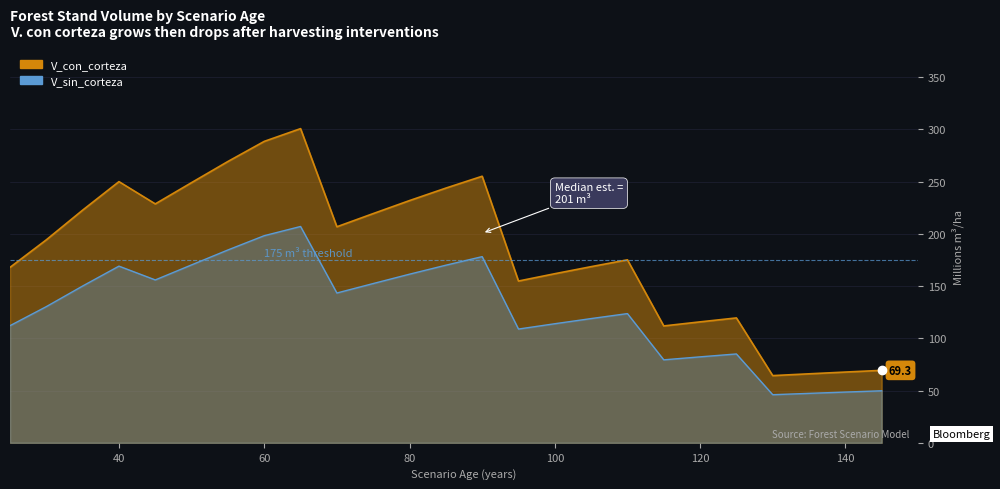

What is the difference between the maximum and minimum values in the V_sin_corteza series?

161.0